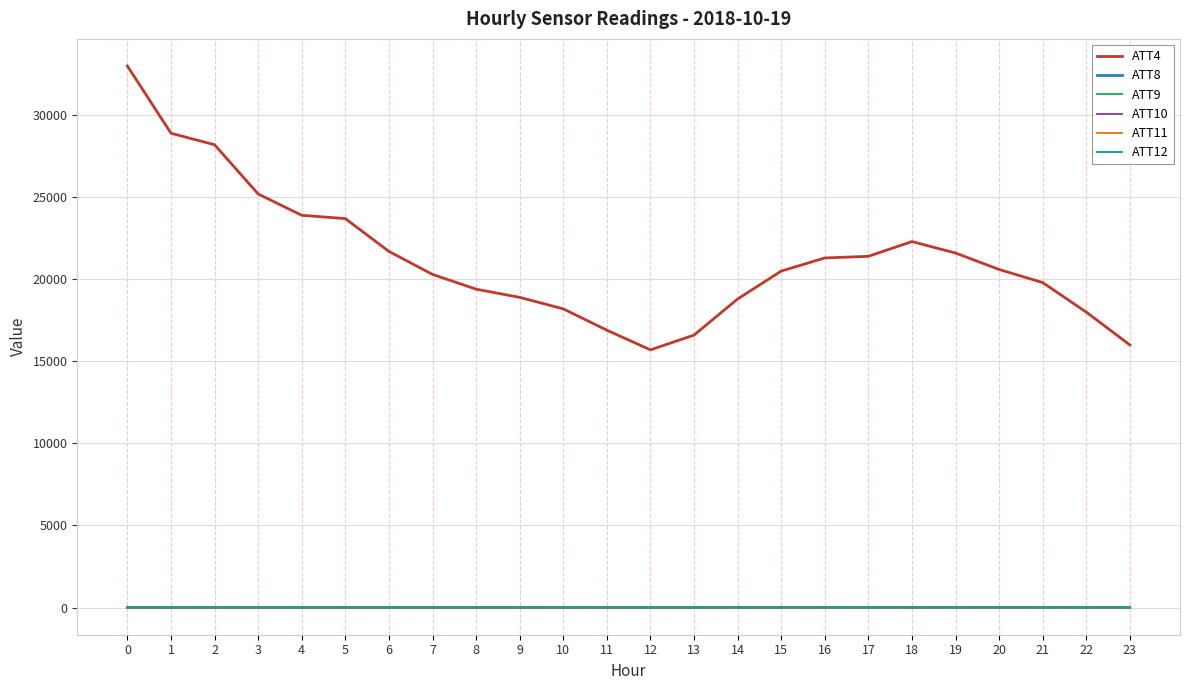

What is the greatest value displayed?

33000.0